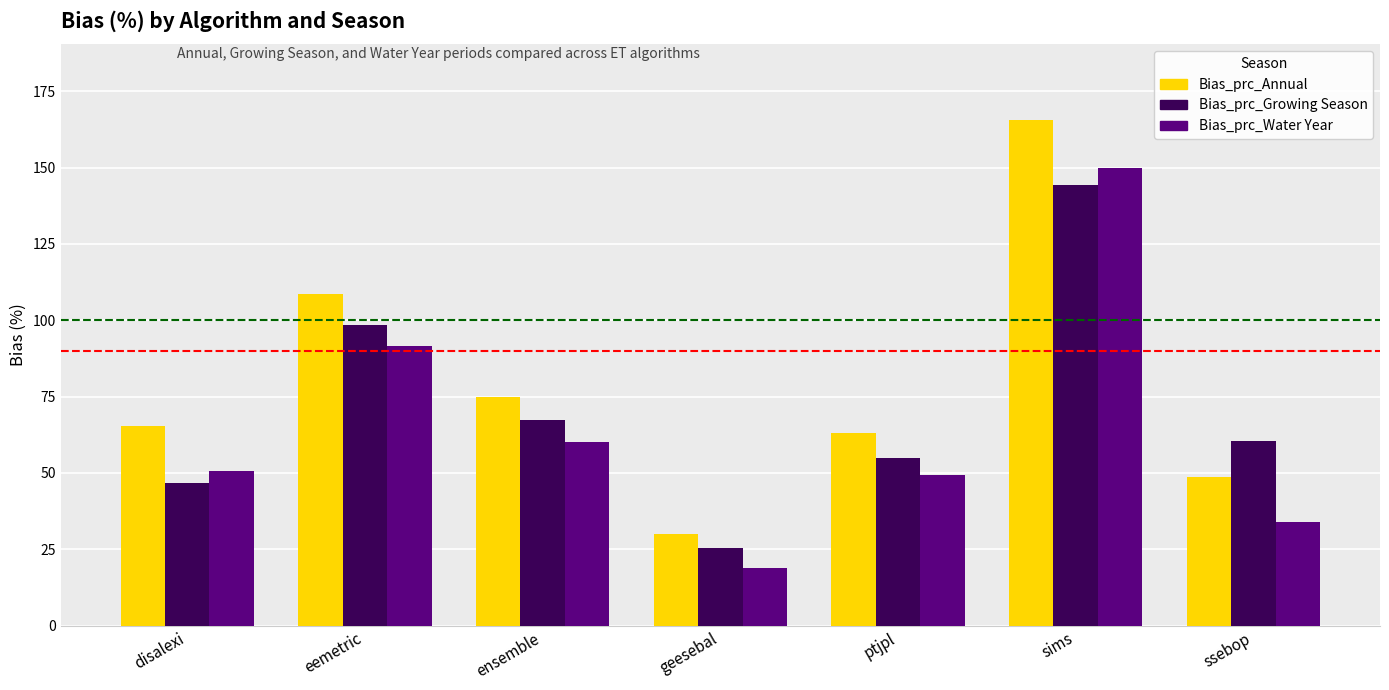

How many categories are shown in the chart?

7